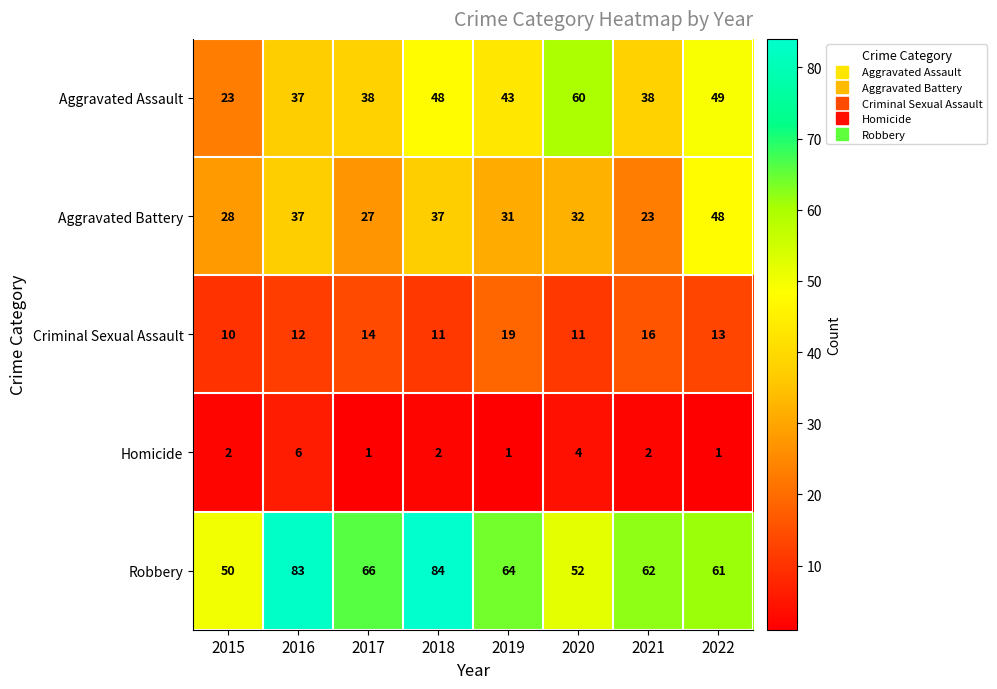

What is the greatest value displayed?

84